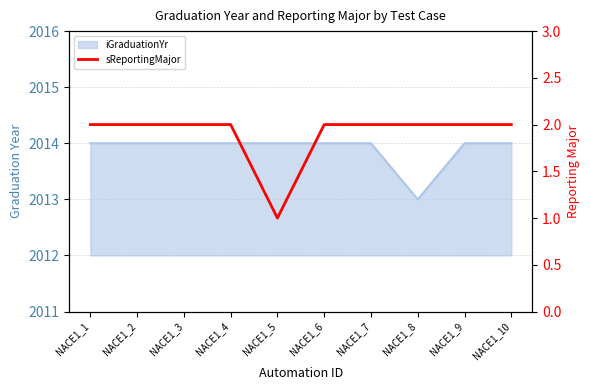

At which category does the data reach its first local valley?

NACE1_5